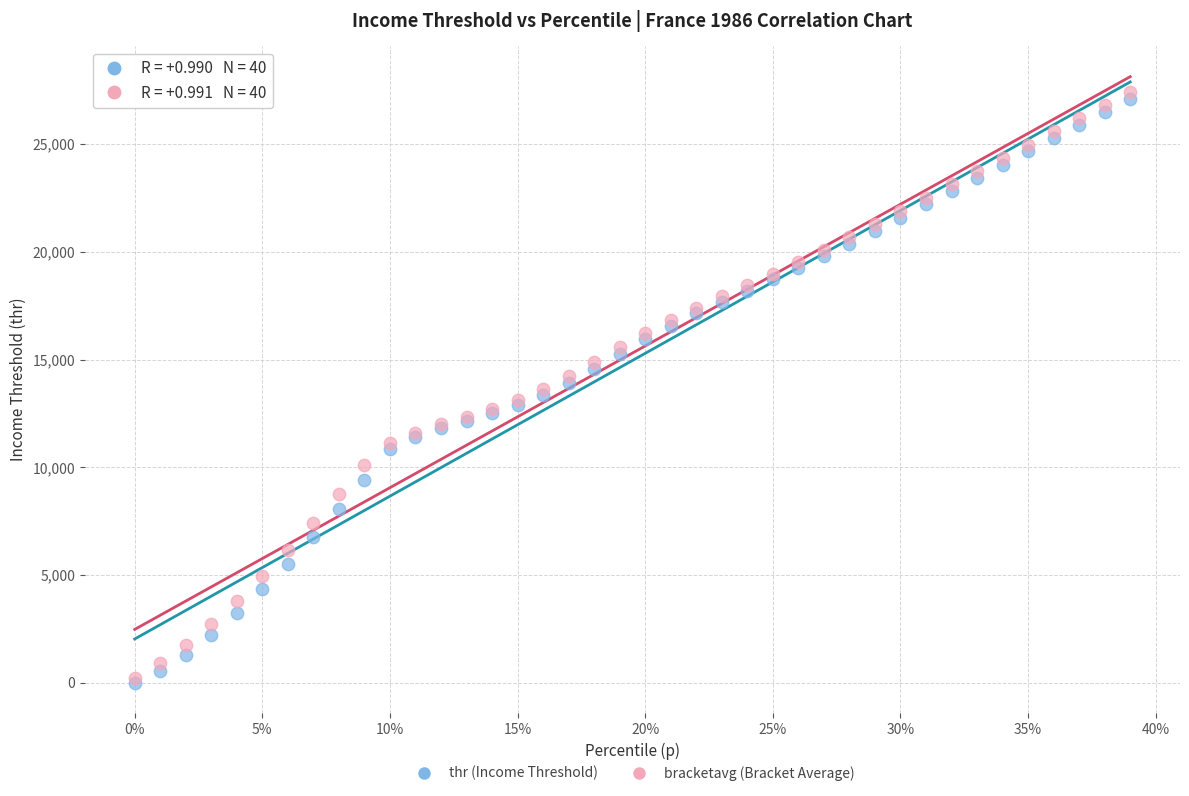

What are all the series names shown in the legend?

thr (Income Threshold), bracketavg (Bracket Average)